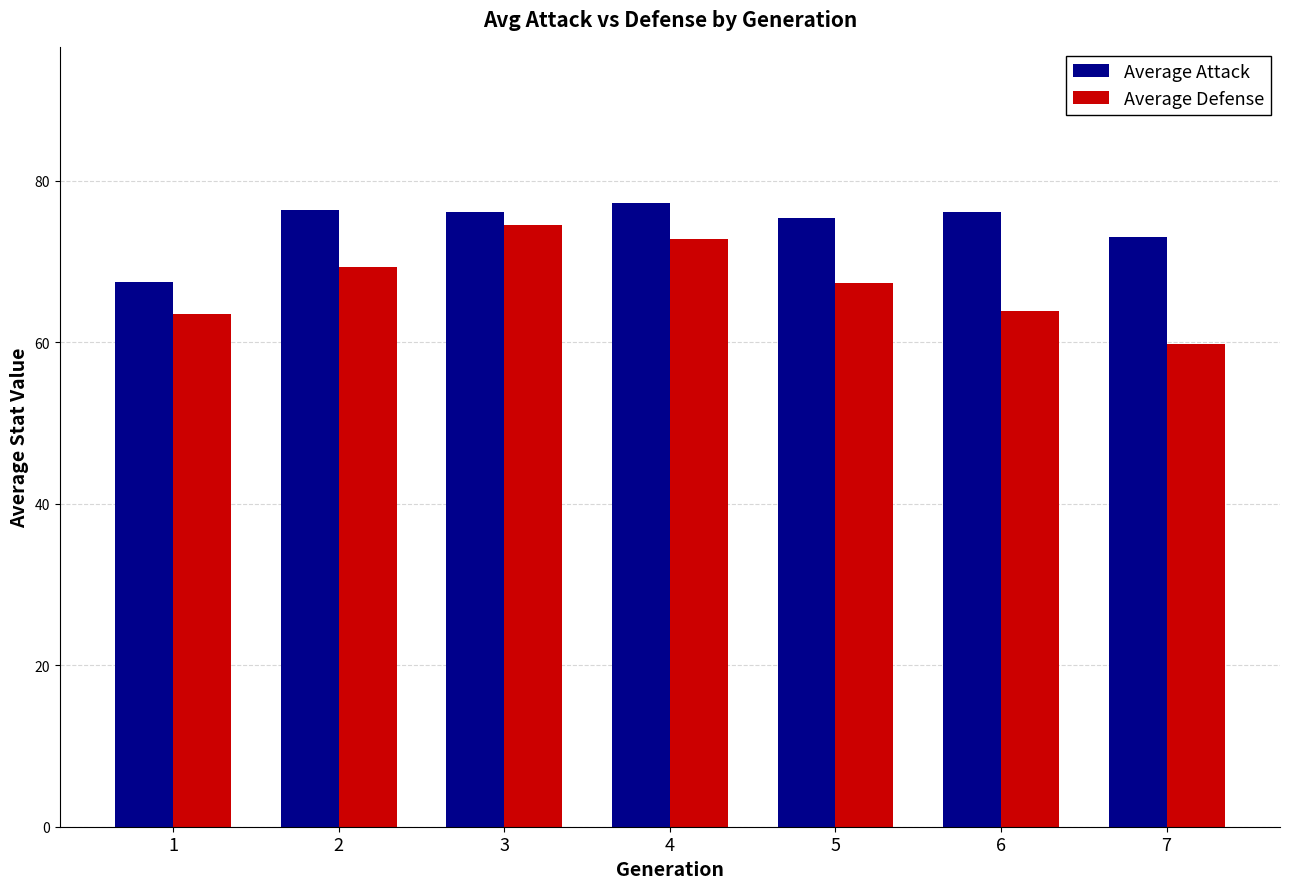

What is the approximate value of Average Defense at 2?

69.3